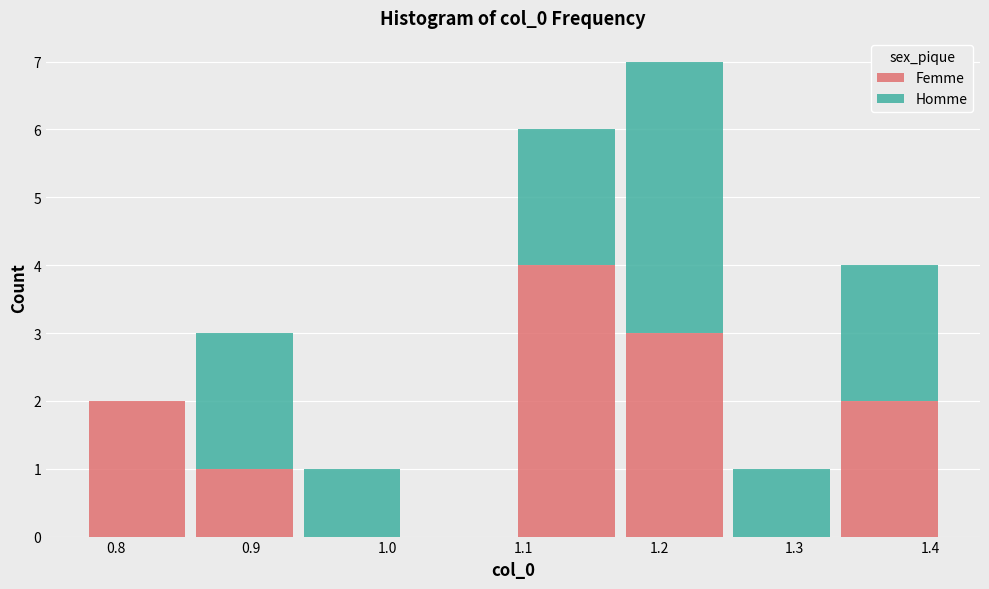

Reading left to right, list every stacked bar in this chart as the range it spans on the x-axis followed by its total height. Neither the bar edges nor the heights are printed on the chart, so give them approximately, as read against the axes.

0.78 to 0.86: 2
0.86 to 0.93: 3
0.93 to 1.01: 1
1.01 to 1.09: 0
1.09 to 1.17: 6
1.17 to 1.25: 7
1.25 to 1.33: 1
1.33 to 1.41: 4